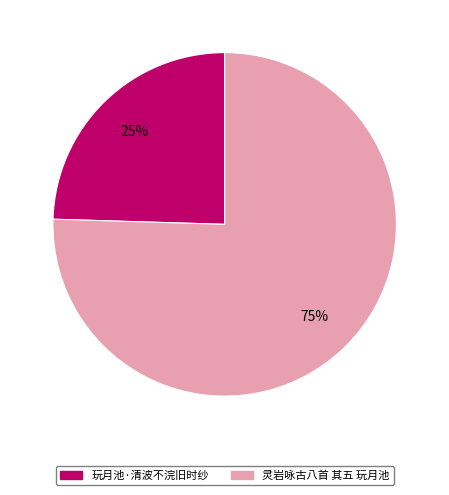

Is the sum of 玩月池·清波不浣旧时纱 and 灵岩咏古八首 其五 玩月池 greater than half?

Yes